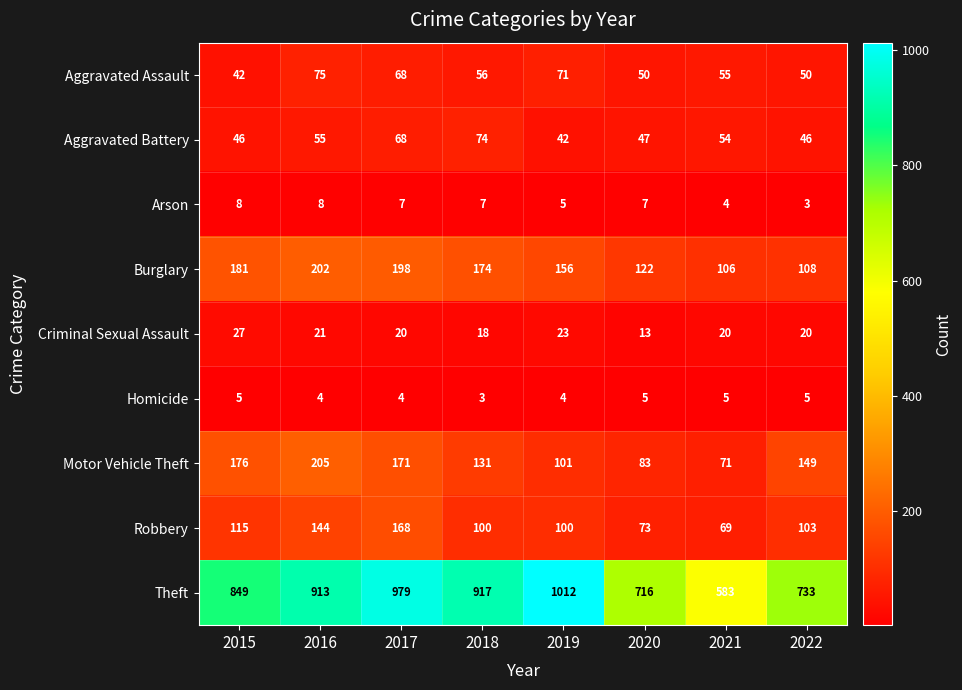

What value does the Burglary series have at 2020, to the nearest 5?

120